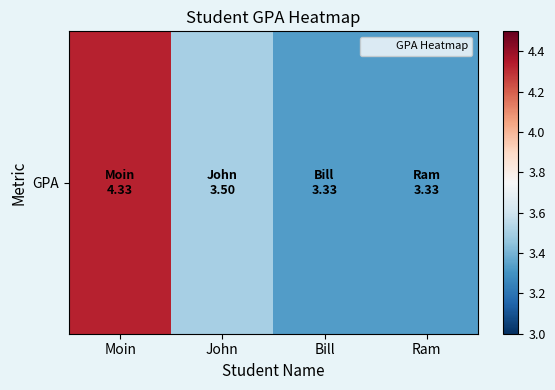

The chart shows a value of 3.3 at Ram. True or false?

True